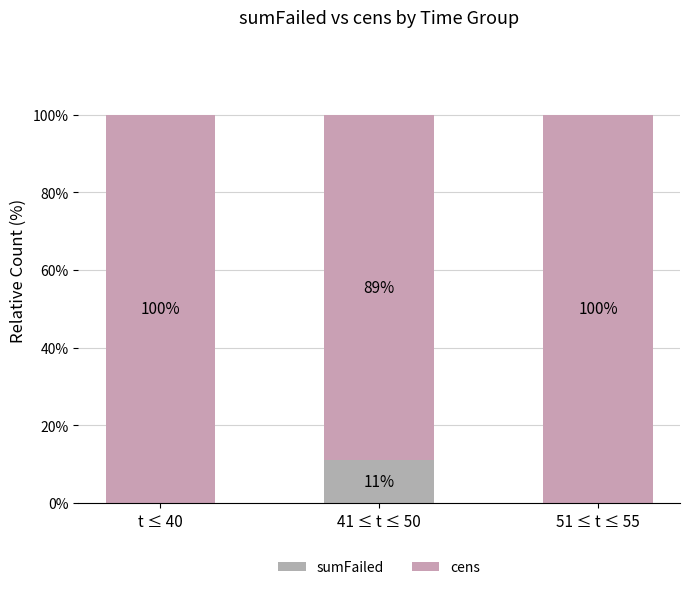

Are the bars horizontal?

No